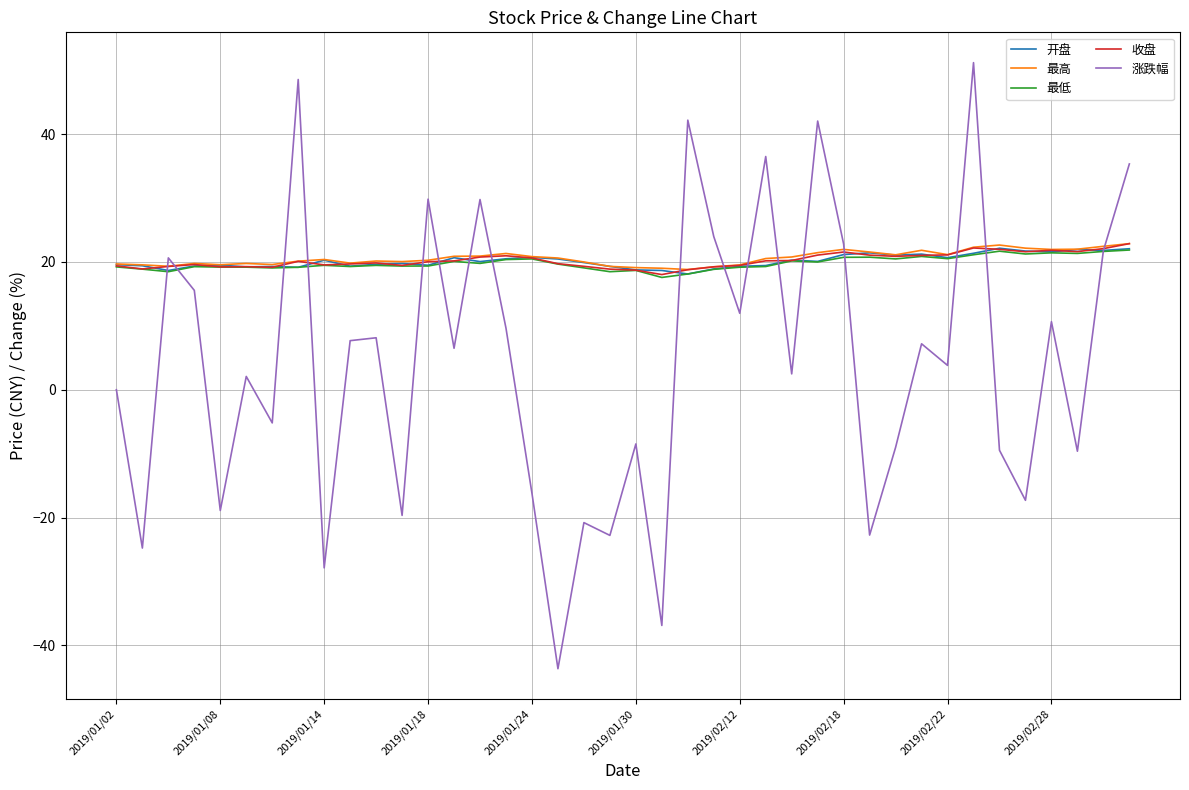

Which series has the largest range (max minus min)?

涨跌幅